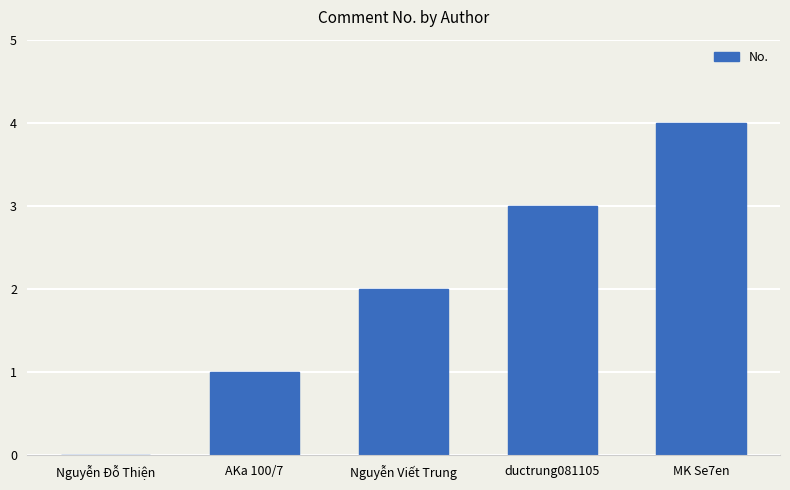

The value at AKa 100/7 is 1. True or false?

True